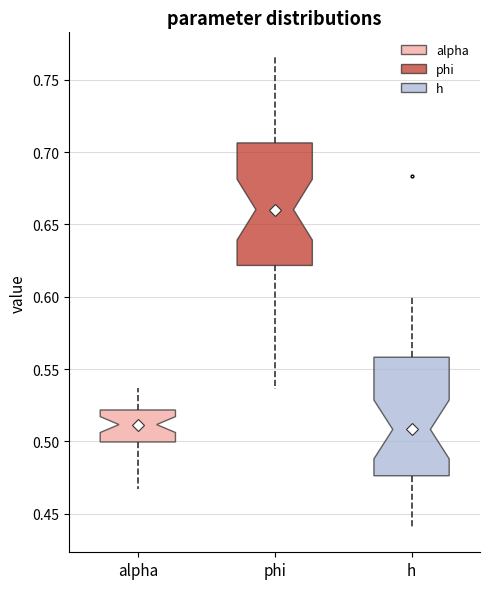

Where does the upper whisker of the box for alpha end on the y-axis? The values are not printed on the chart, so give them approximately, as read against the axis.

0.535